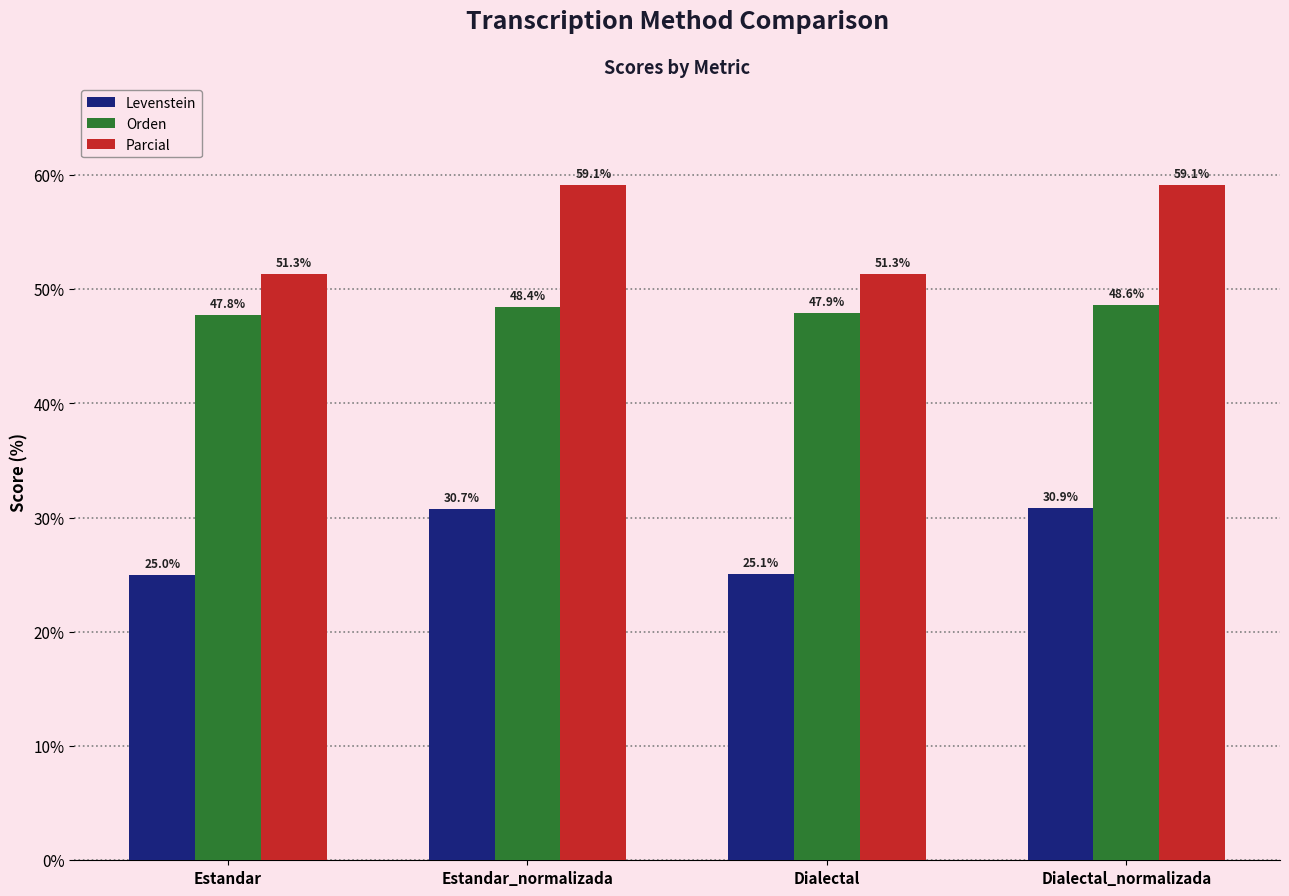

How many values in the Levenstein series exceed 30?

2